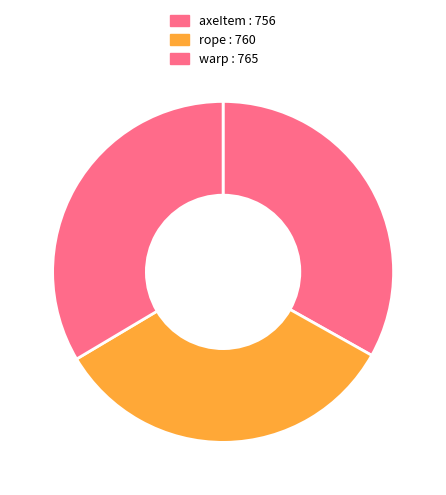

What percentage is the axeItem slice, to the nearest percent?

33%